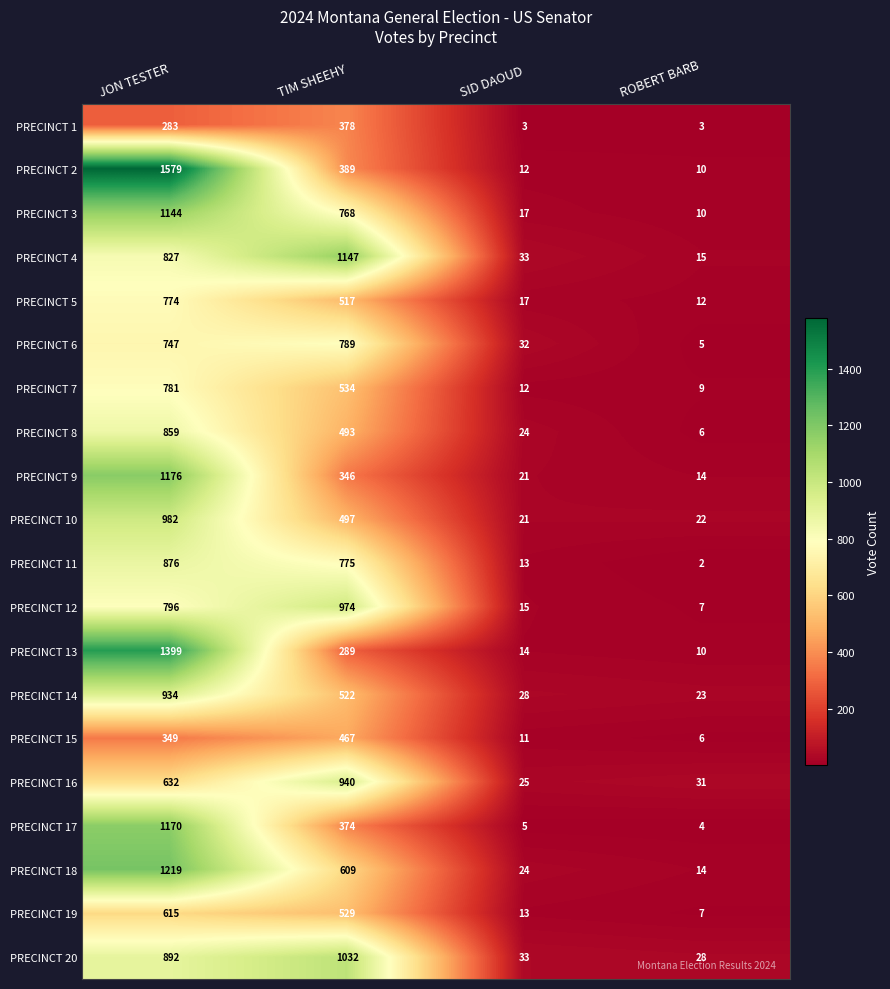

At which category is the sum across all series the highest?

JON TESTER